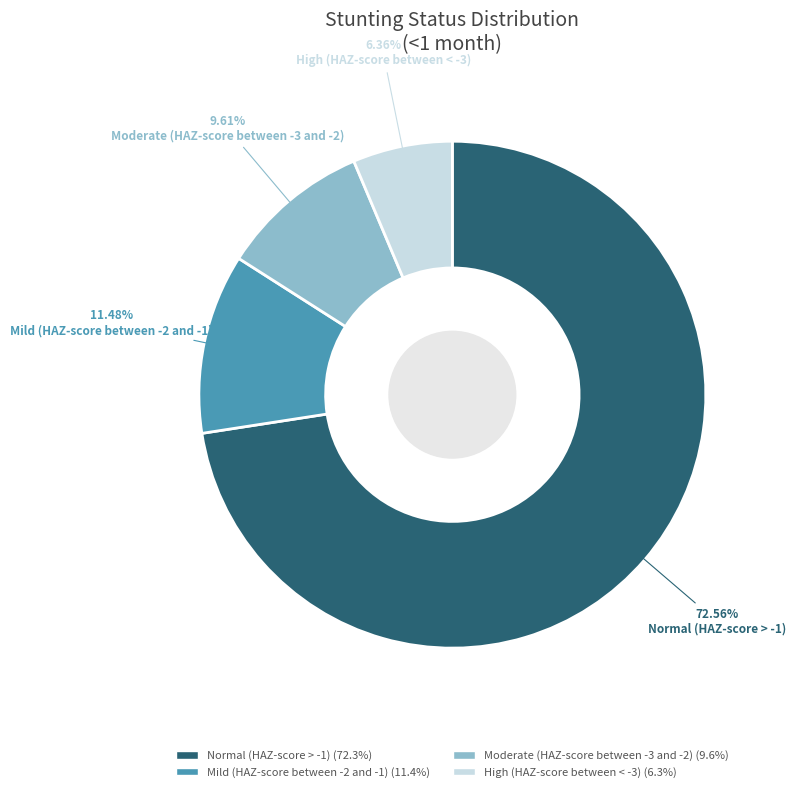

To the nearest percent, what is the difference between the largest and smallest slice percentages?

66%